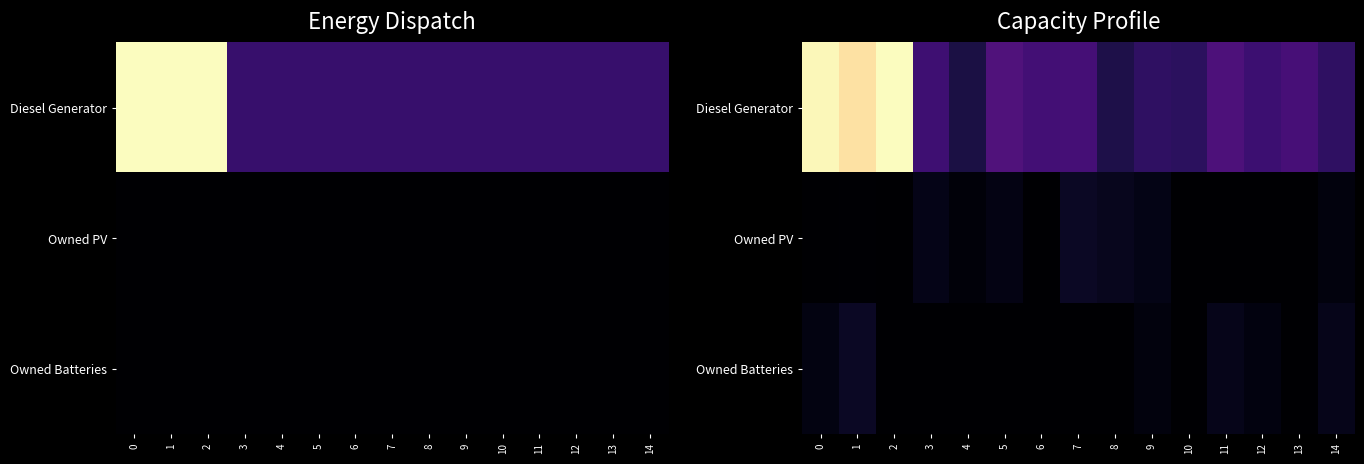

Which series has the widest spread of values?

Diesel Generator